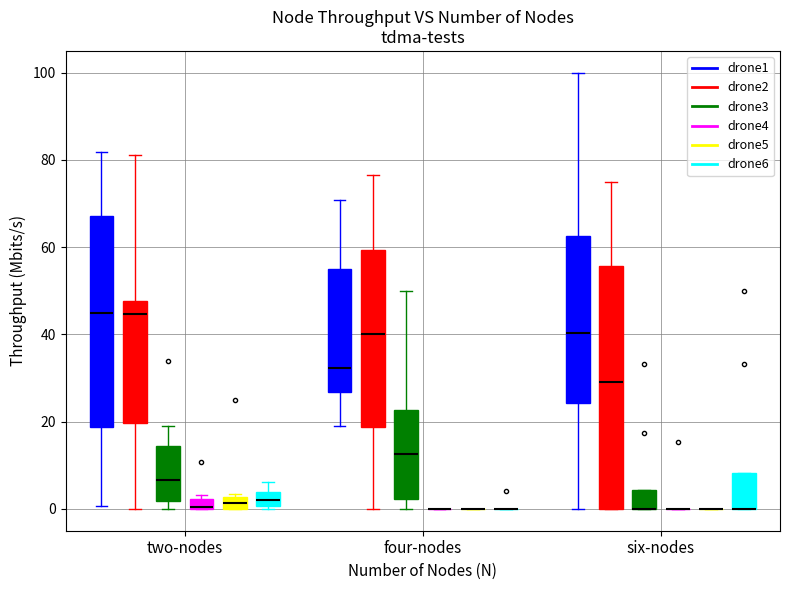

Where does the median line of the box for six-nodes (drone2) sit on the y-axis? The values are not printed on the chart, so give them approximately, as read against the axis.

30